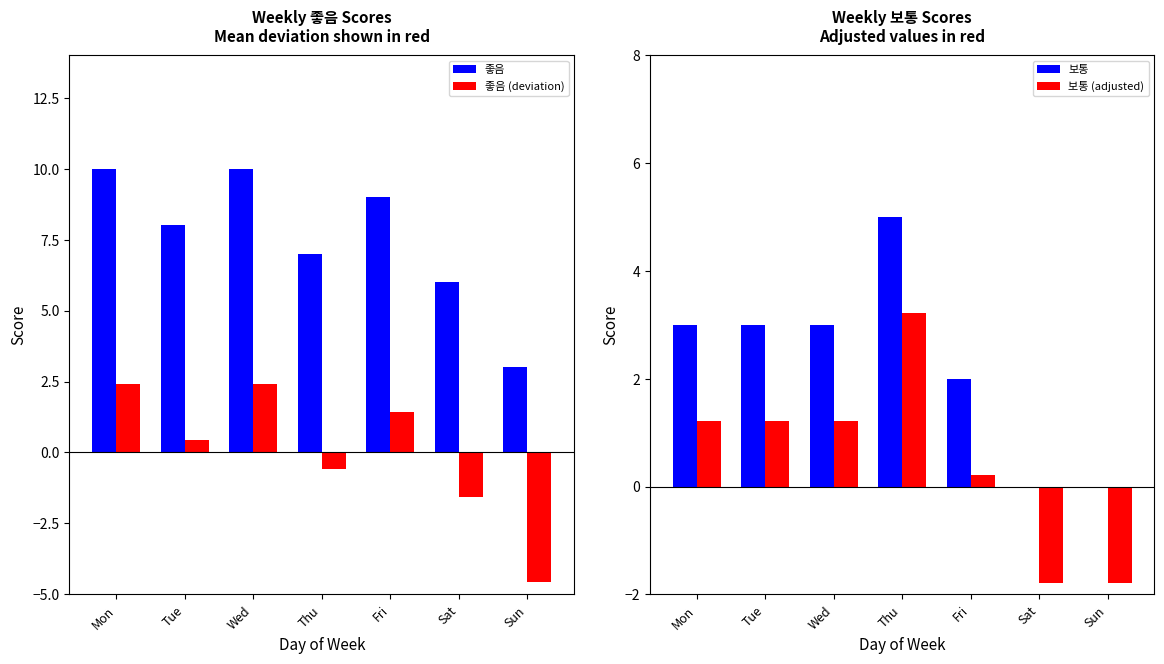

What is the difference between the highest and lowest values at Sat?

7.8